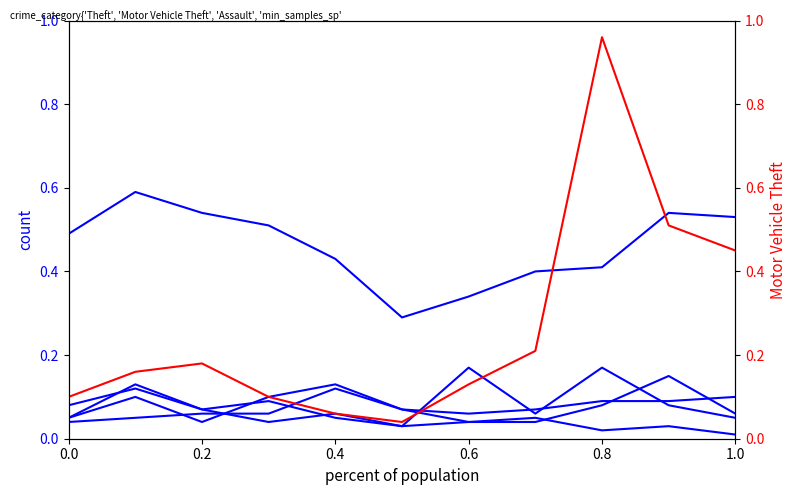

What is the total value across all series at 0.8?

1.7